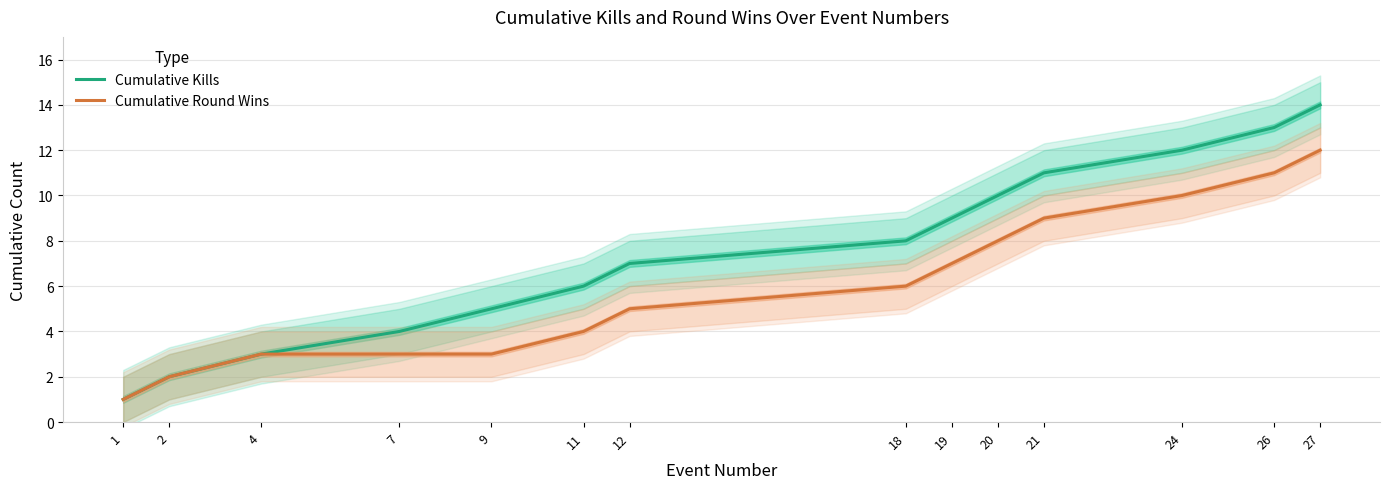

True or false: Cumulative Kills and Cumulative Round Wins cross at least once.

False